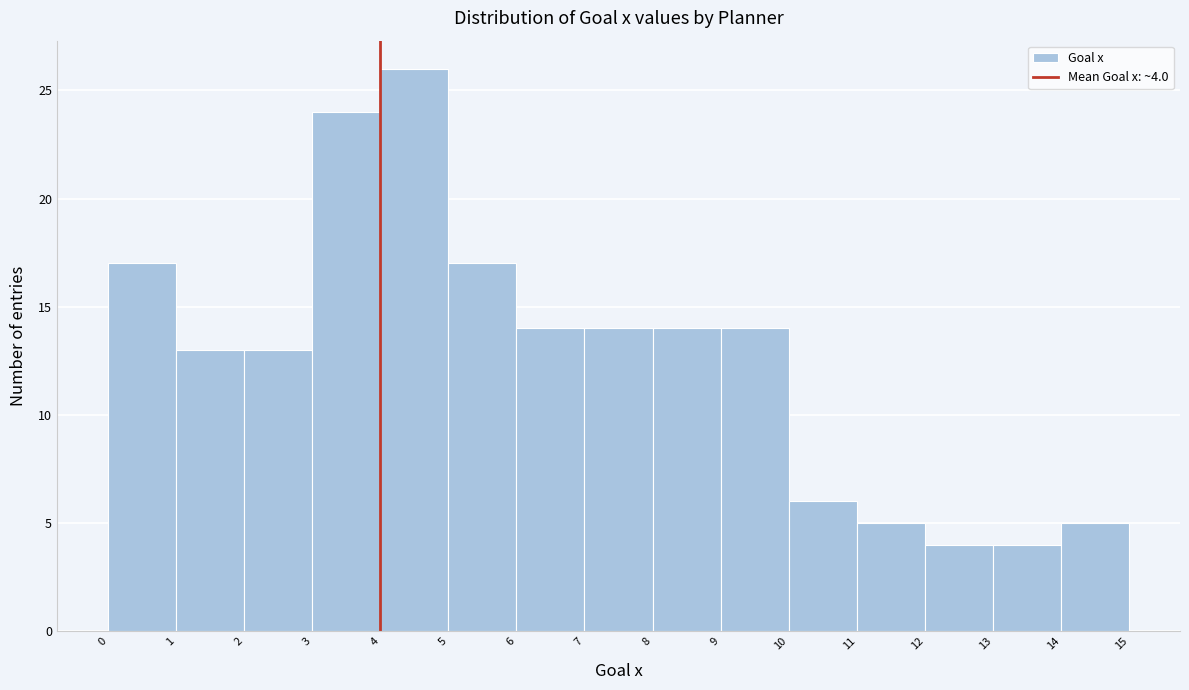

Which range on the x-axis has the tallest bar?

4 to 5